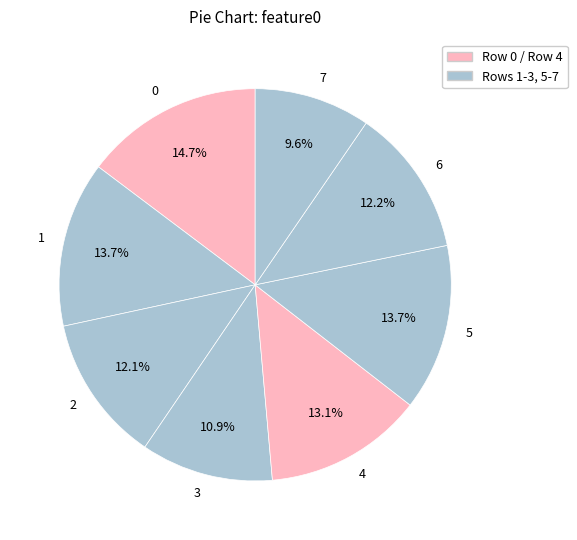

What percentage is NOT represented by 6?

87.8%